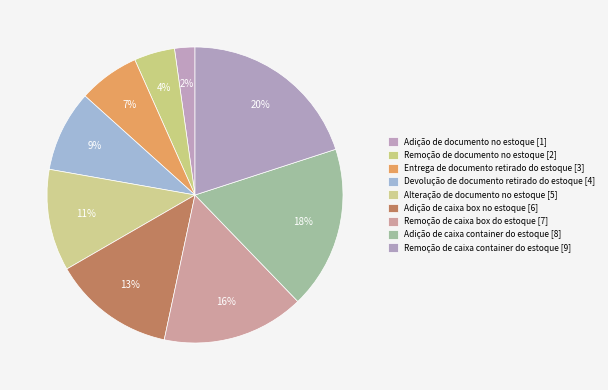

How many segments does this pie chart have?

9